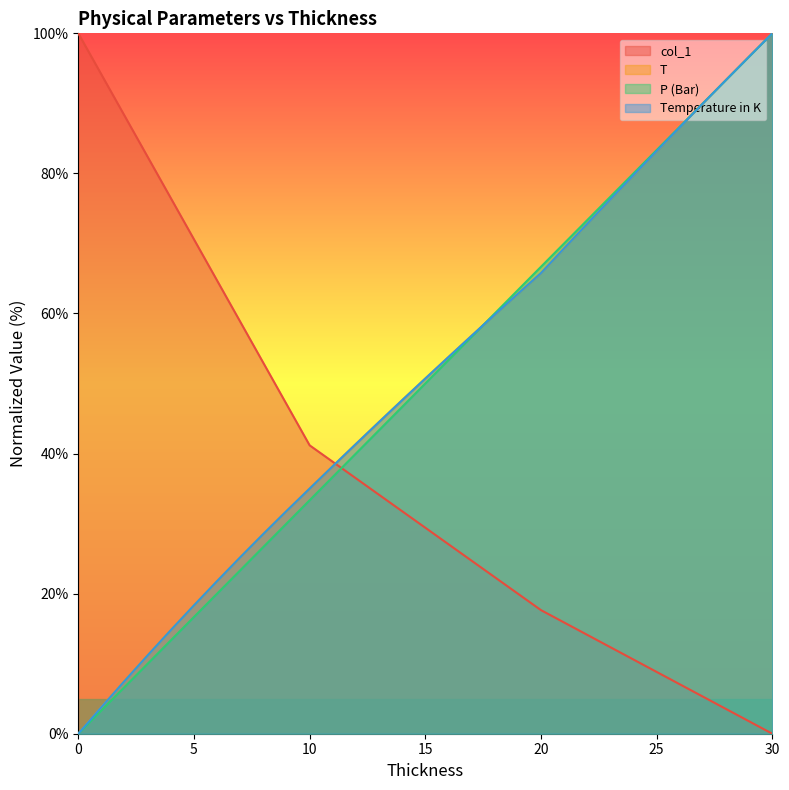

Does the chart display data point markers on the line(s)?

No